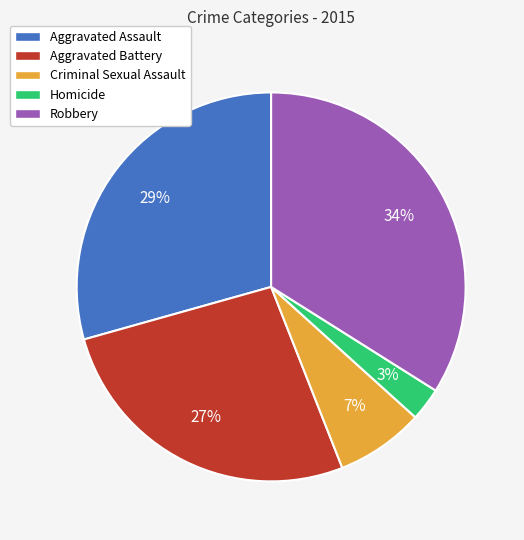

Rank the categories by value from lowest to highest.

Homicide, Criminal Sexual Assault, Aggravated Battery, Aggravated Assault, Robbery